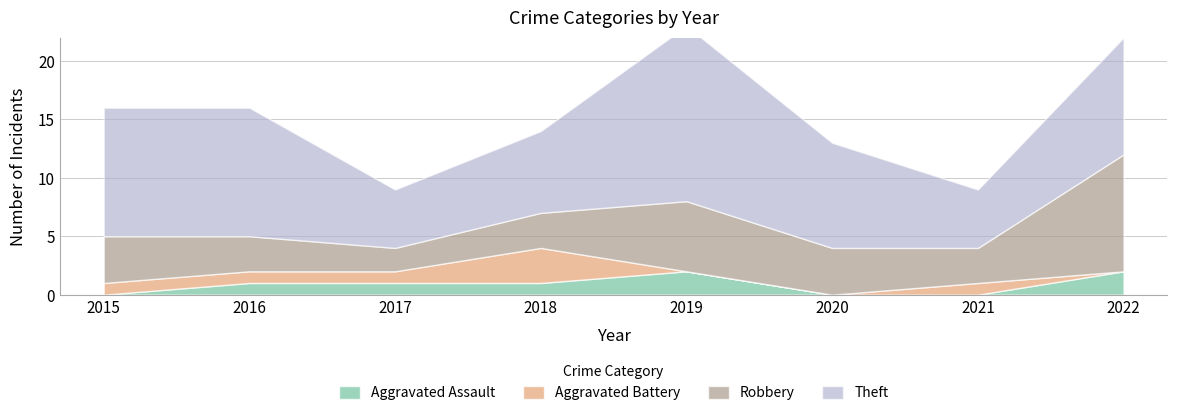

Rank the series by their maximum value, from lowest to highest.

Aggravated Assault, Aggravated Battery, Robbery, Theft